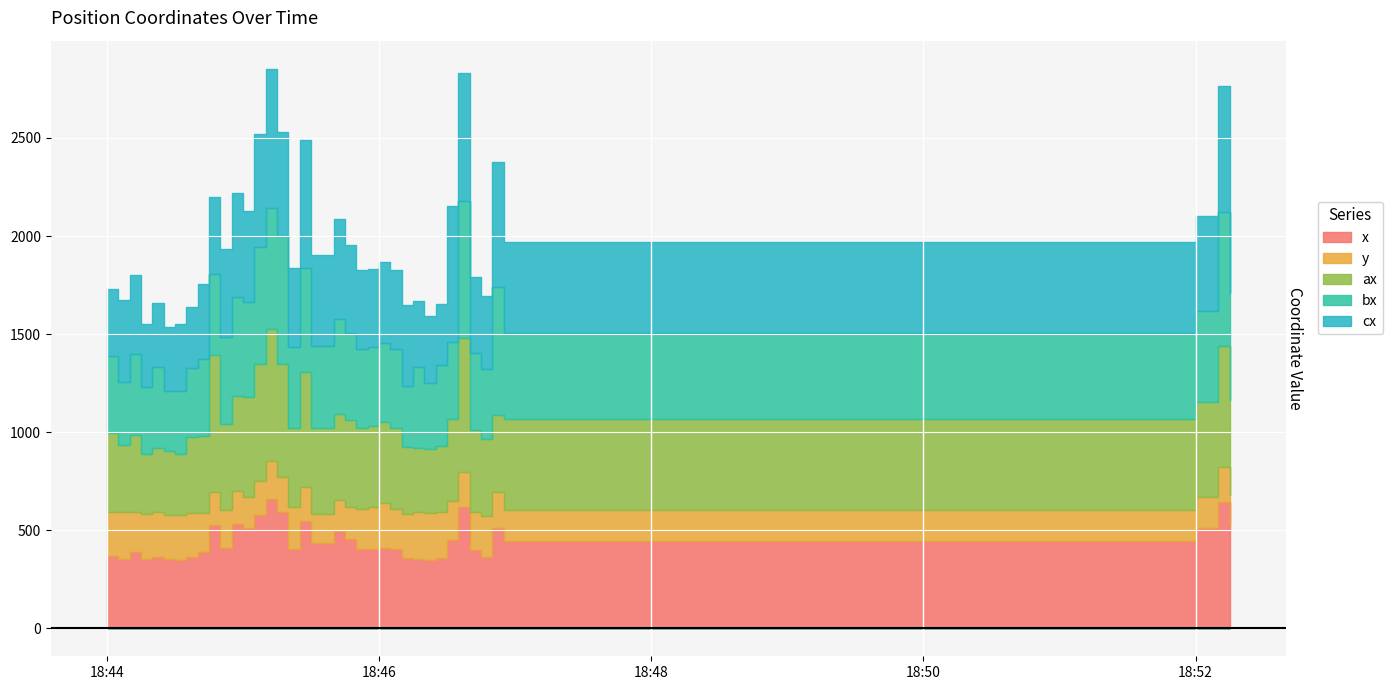

How many data points in y are above 199?

19